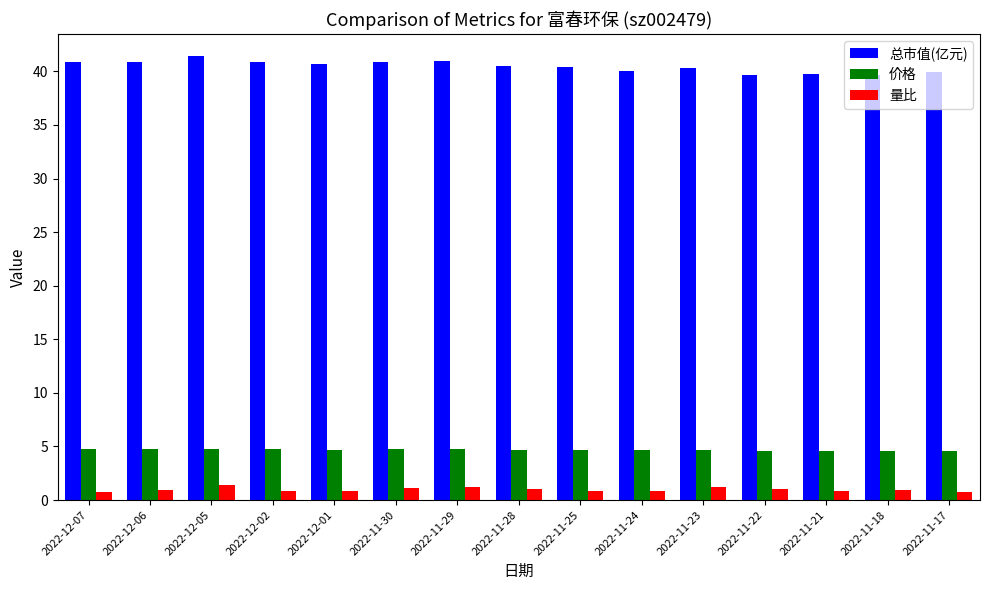

Is it true that 总市值(亿元) equals 64.8 at 2022-12-01?

False